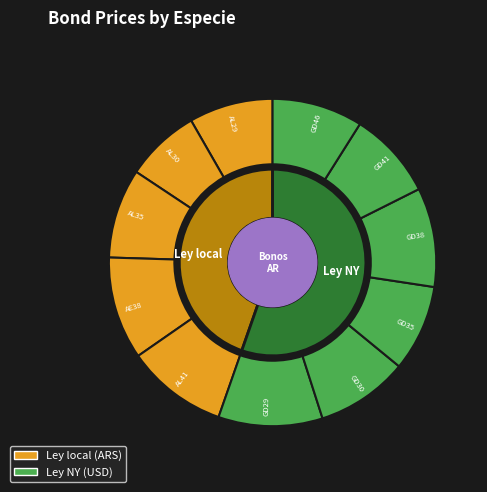

What percentage is the AL35 slice, to the nearest percent?

9%